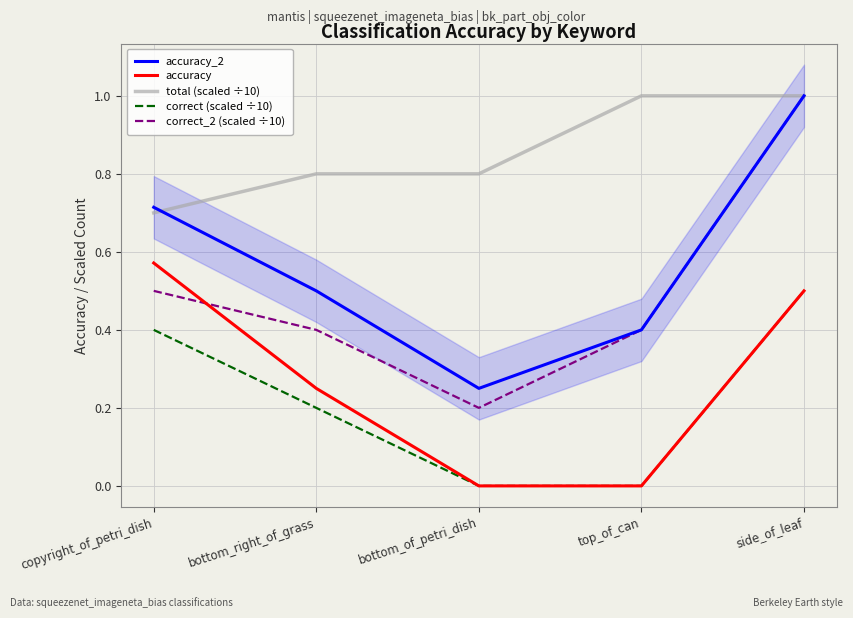

What is the difference between the maximum and minimum values in the correct (scaled ÷10) series?

0.5